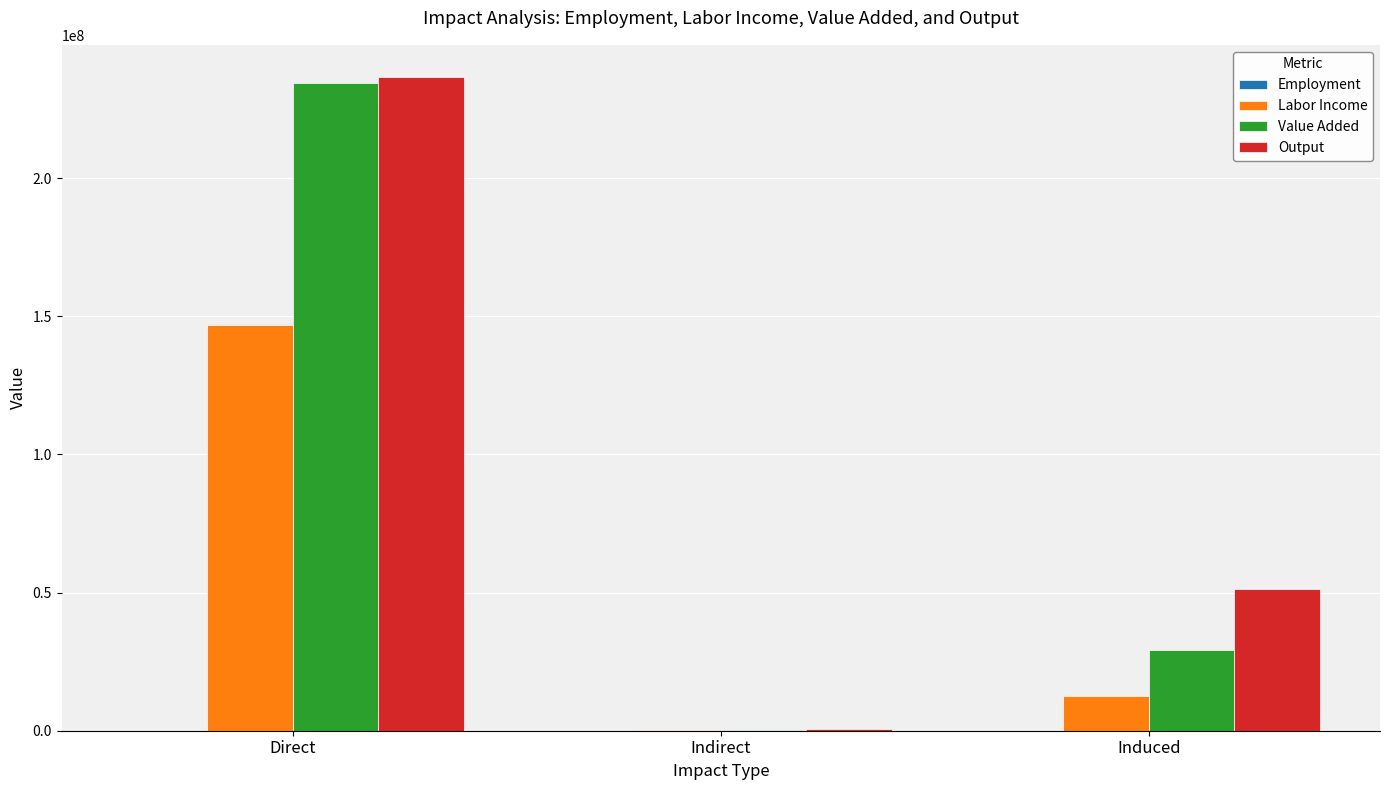

Which label corresponds to the largest value in the chart?

Direct